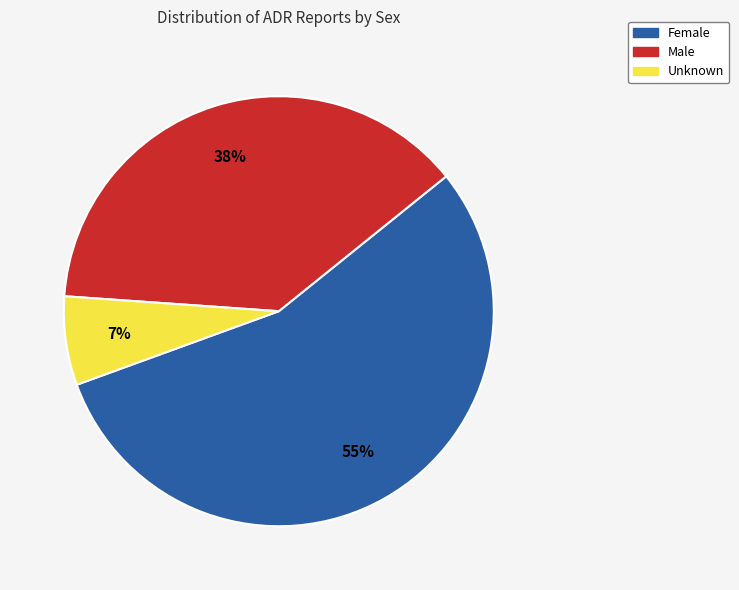

Do Female and Unknown together represent more than half of the pie?

Yes